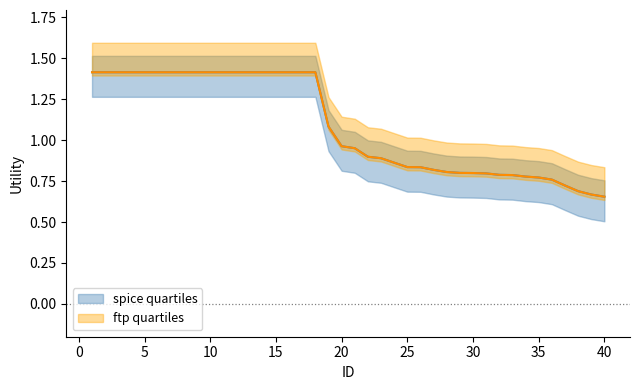

At which label does spice quartiles reach its peak?

1